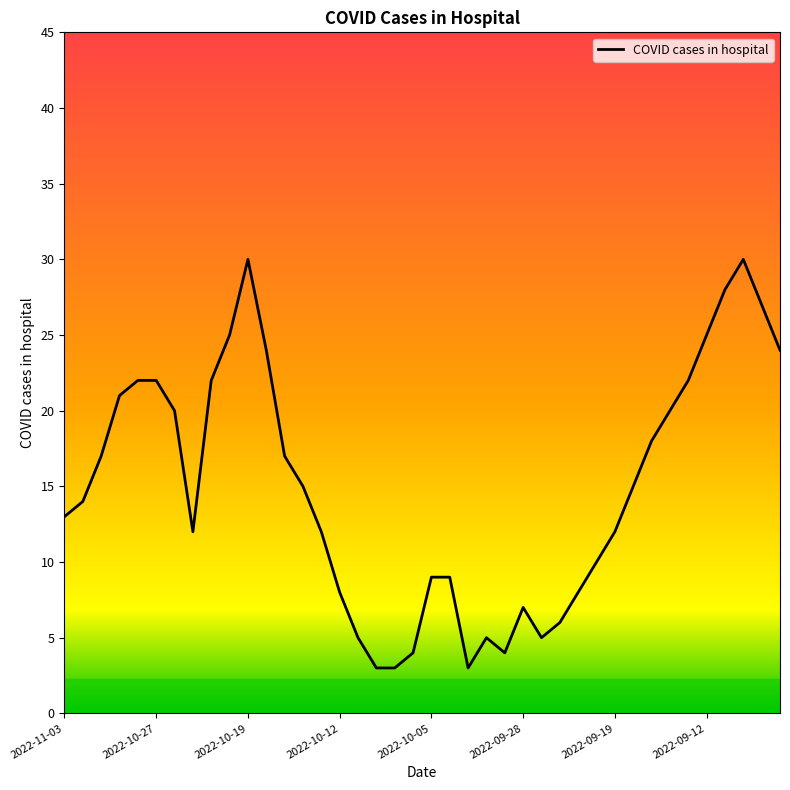

What is the greatest value displayed?

30